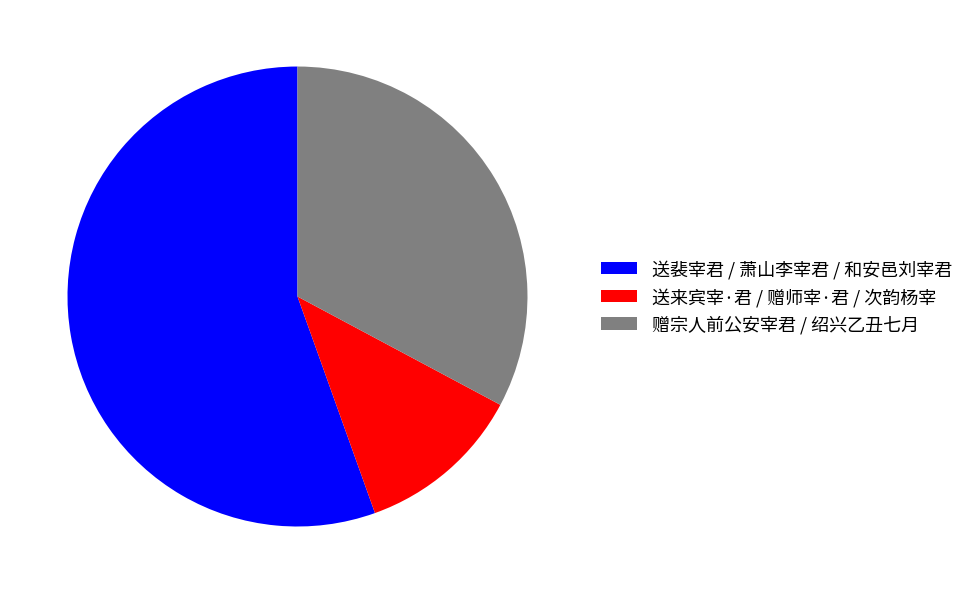

True or false: 赠宗人前公安宰君 / 绍兴乙丑七月 accounts for 47% of the total.

False